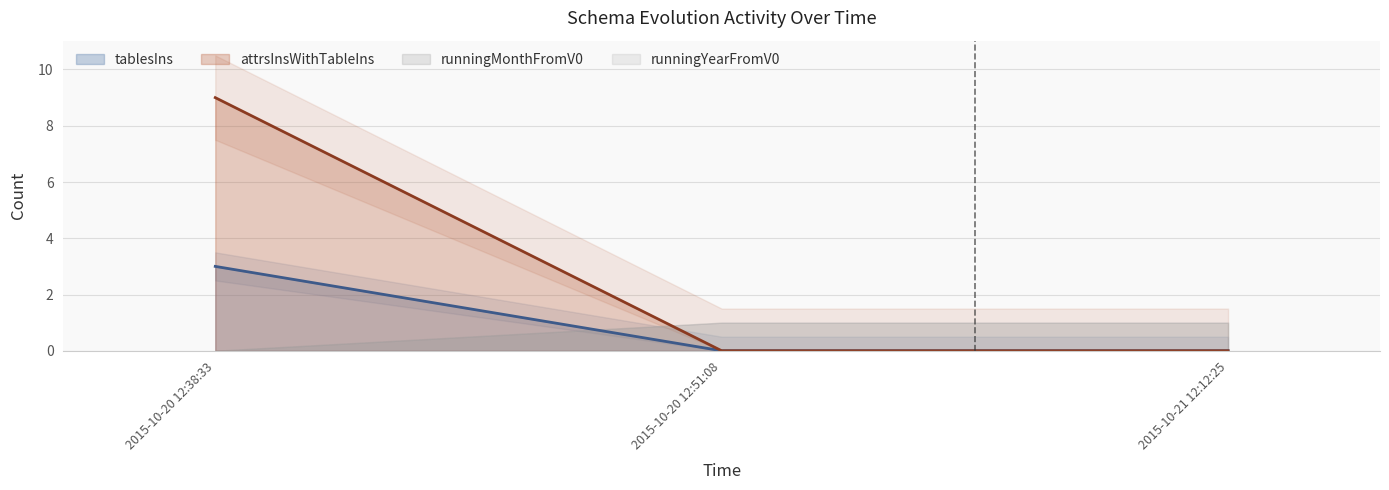

Rank the categories by tablesIns value from lowest to highest.

2015-10-20 12:51:08, 2015-10-21 12:12:25, 2015-10-20 12:38:33